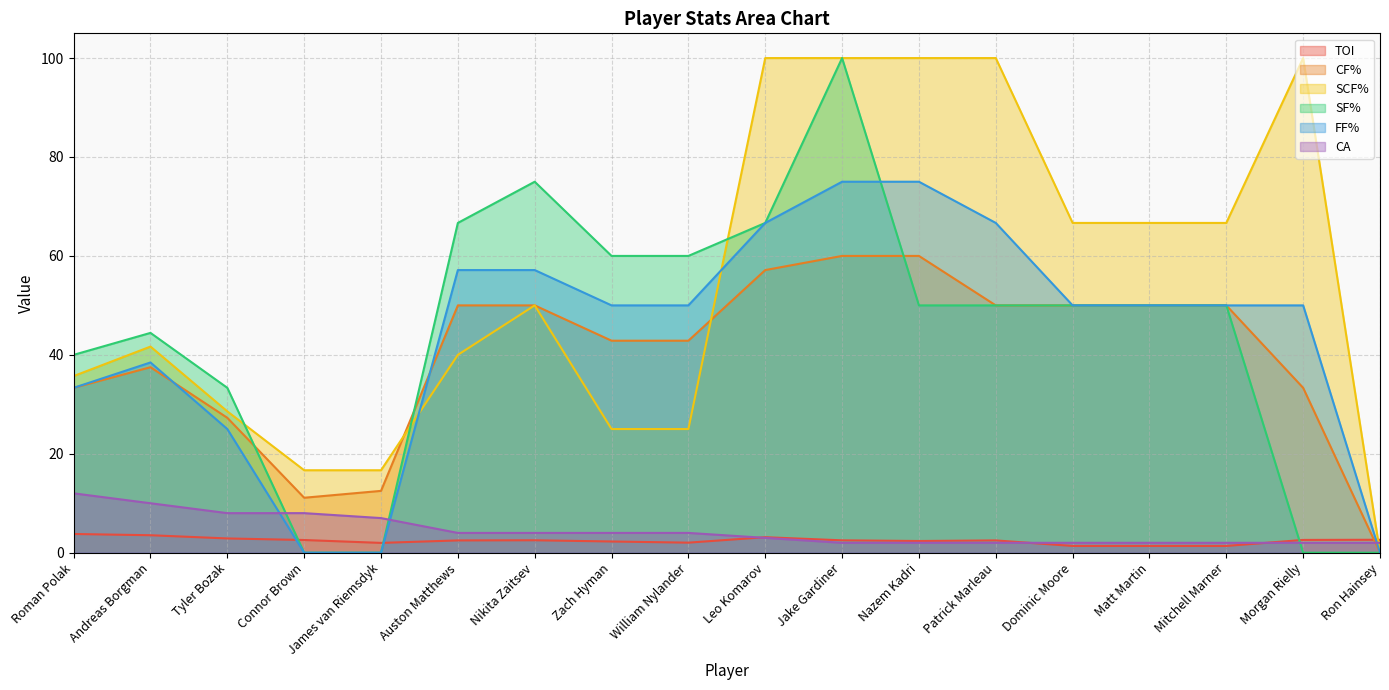

Which series ends up on top after the final intersection of SCF% and CA?

CA